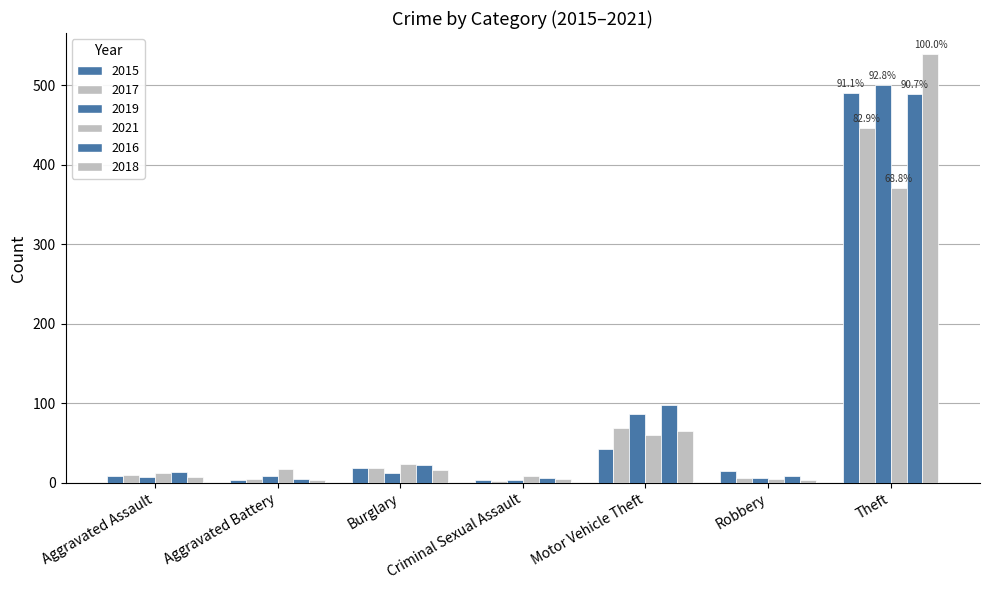

How many groups of bars are there?

7